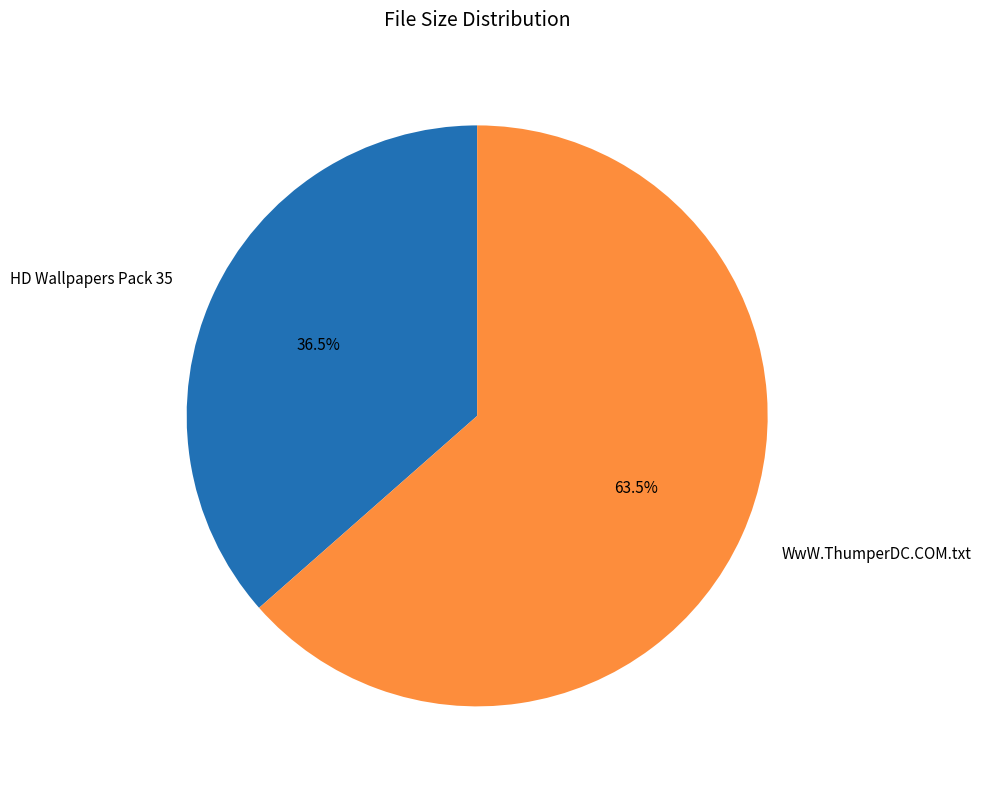

Which has a higher value, WwW.ThumperDC.COM.txt or HD Wallpapers Pack 35?

WwW.ThumperDC.COM.txt